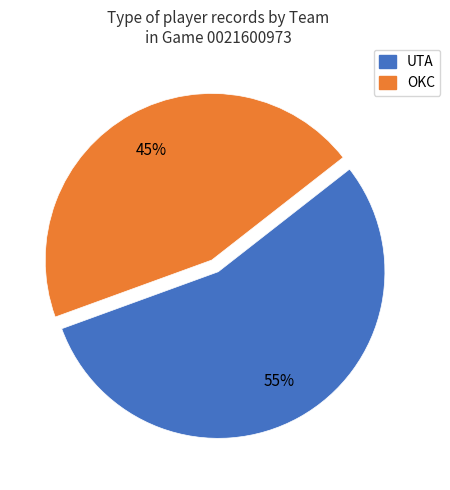

Which slice represents more than half of the pie?

UTA